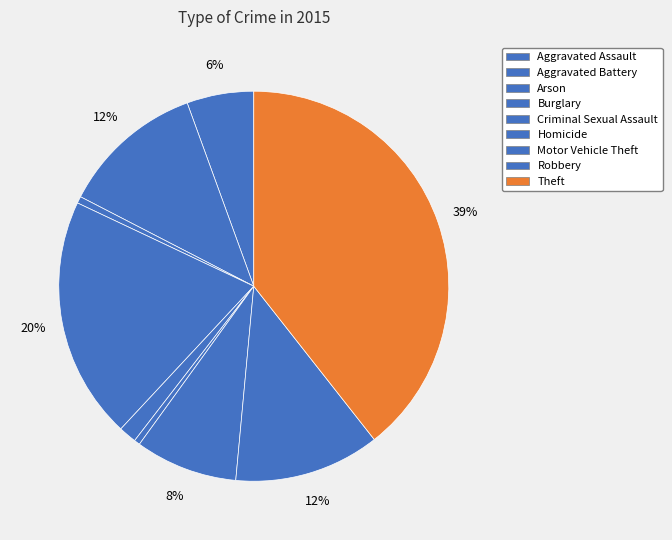

What percentage is the Aggravated Assault slice, to the nearest percent?

6%